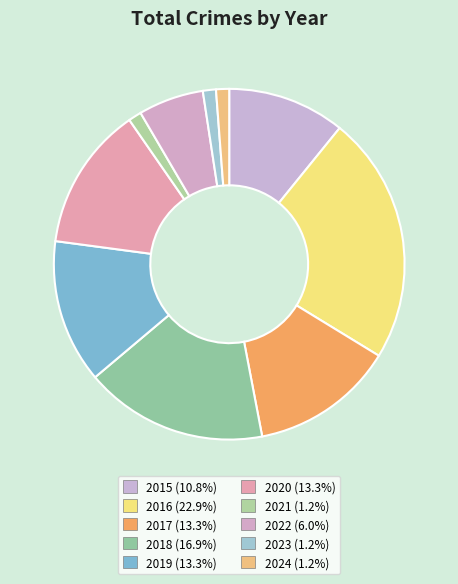

How many slices are in this pie chart?

10